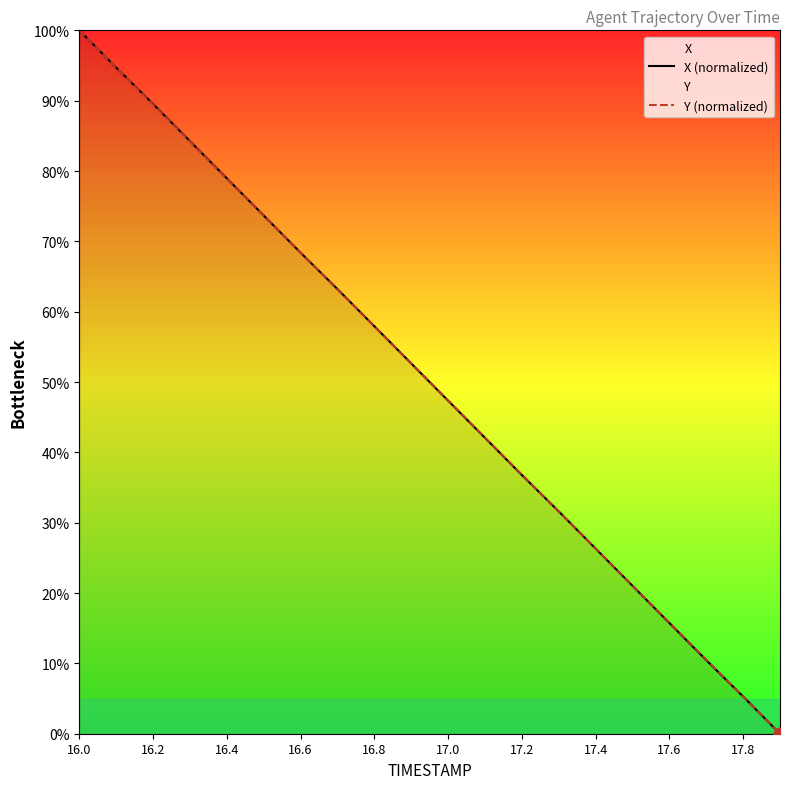

At how many categories does at least one series exceed 26?

15